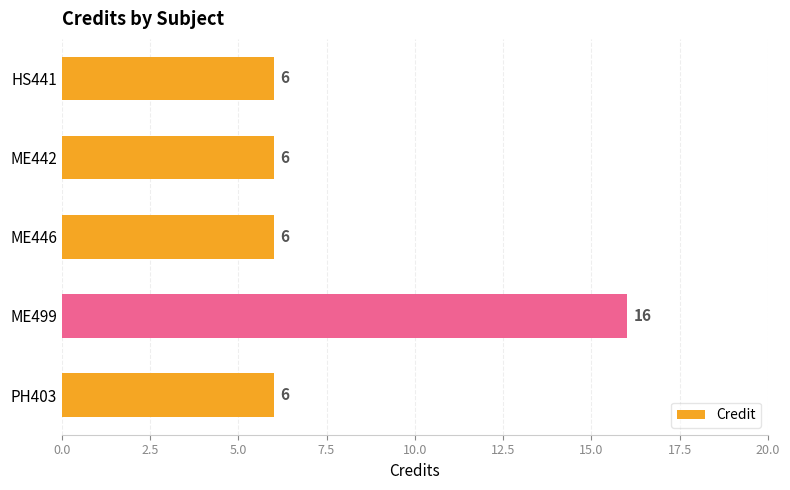

What is the change in value from ME446 to ME499?

+10